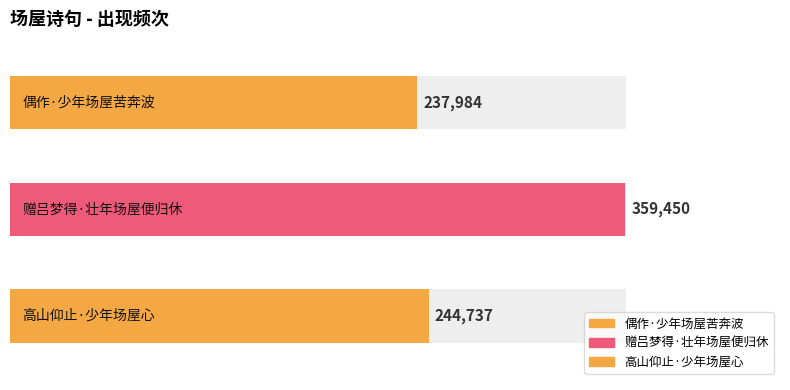

True or false: the data shows 516860 at 赠吕梦得·壮年场屋便归休.

False